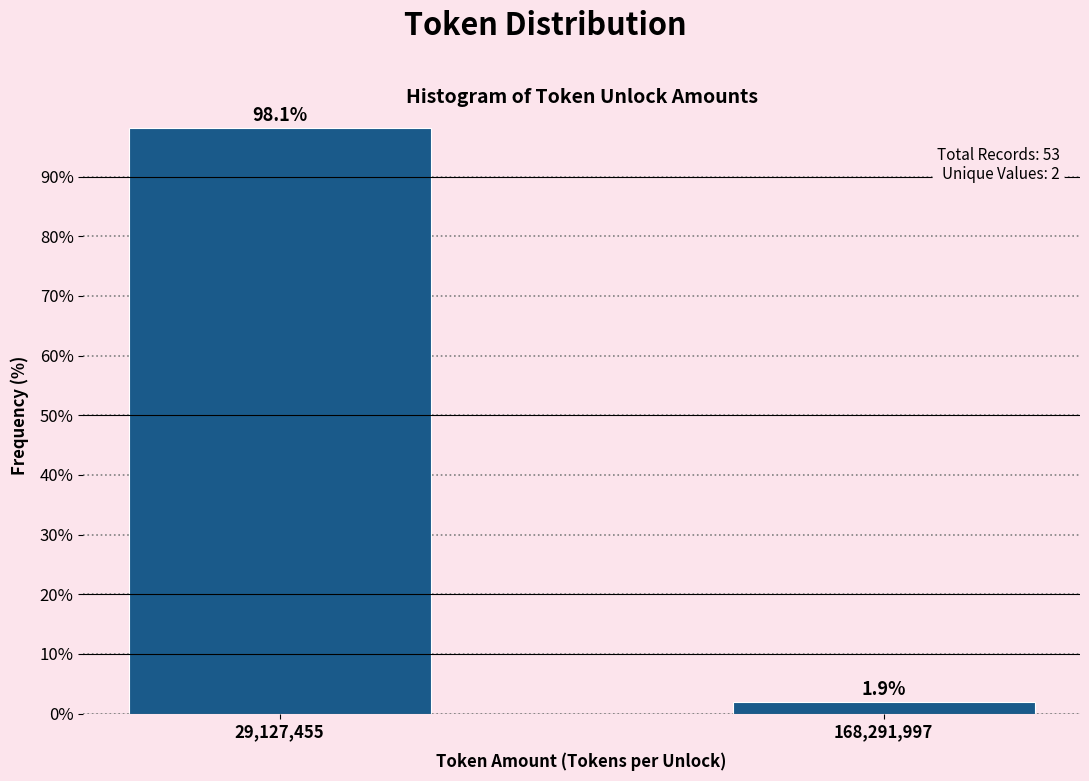

Reading left to right, list all the values displayed in this chart.

29,127,455=98.1	168,291,997=1.9